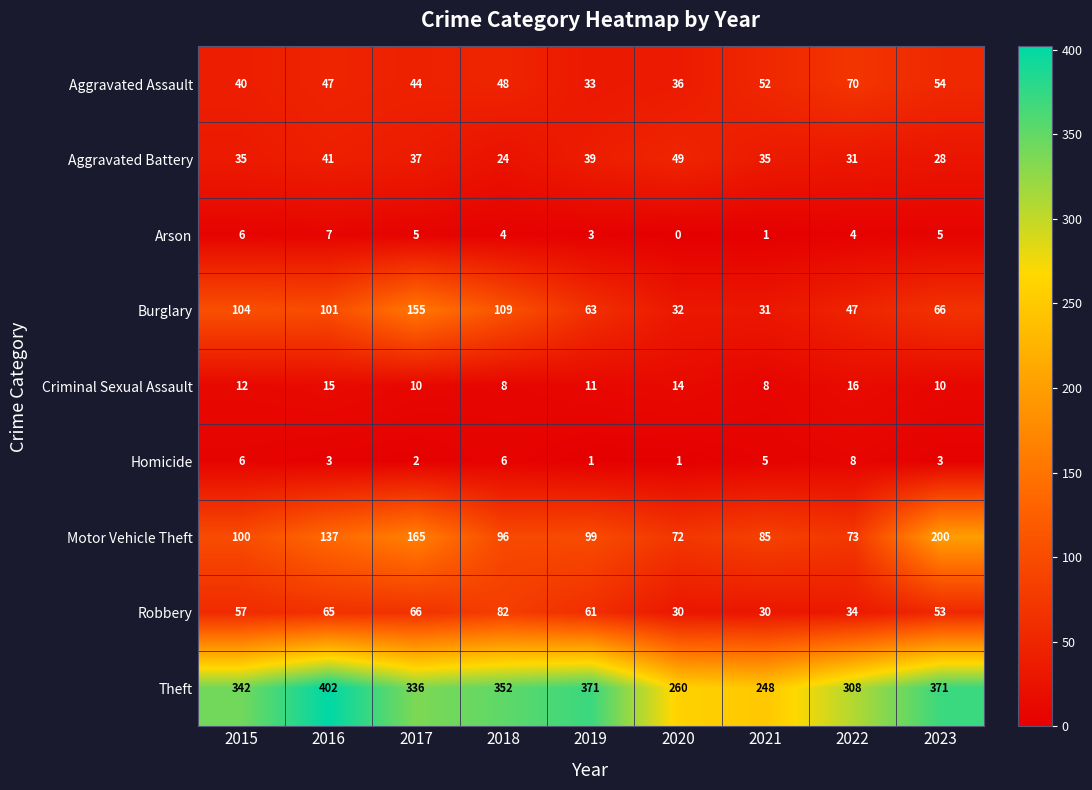

Which category has the highest value in the Robbery series?

2018